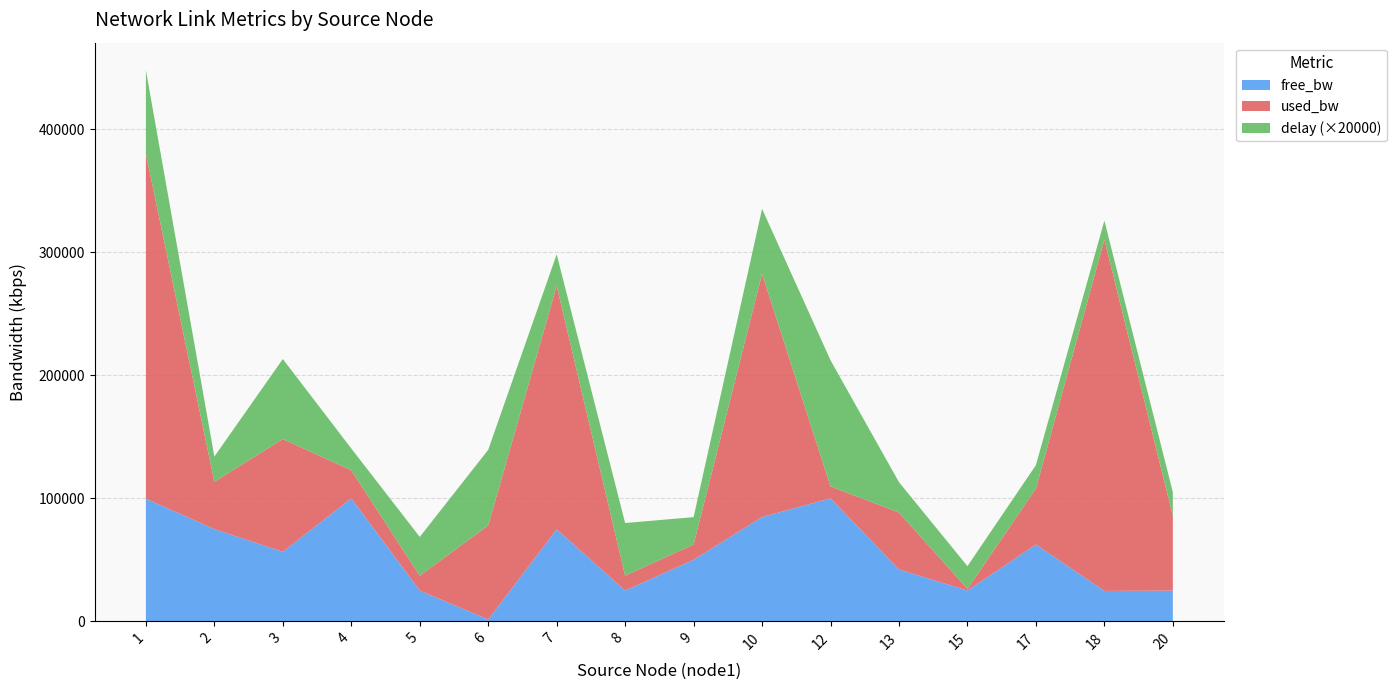

What is the total value across all series at 8?

79916.9